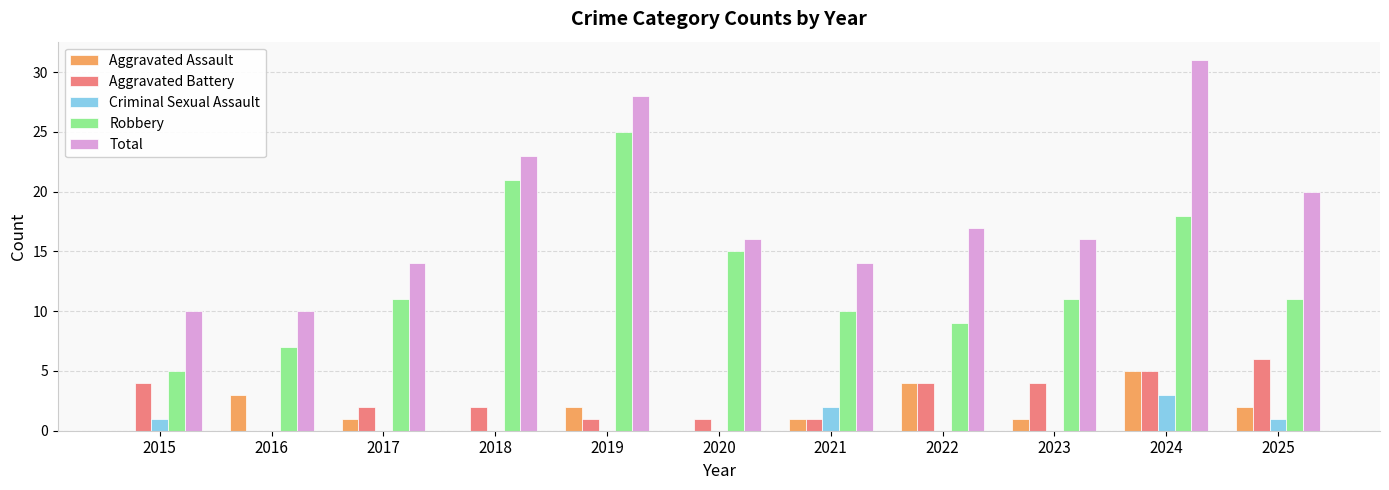

What is the sum of the Total values at 2025 and 2016?

30